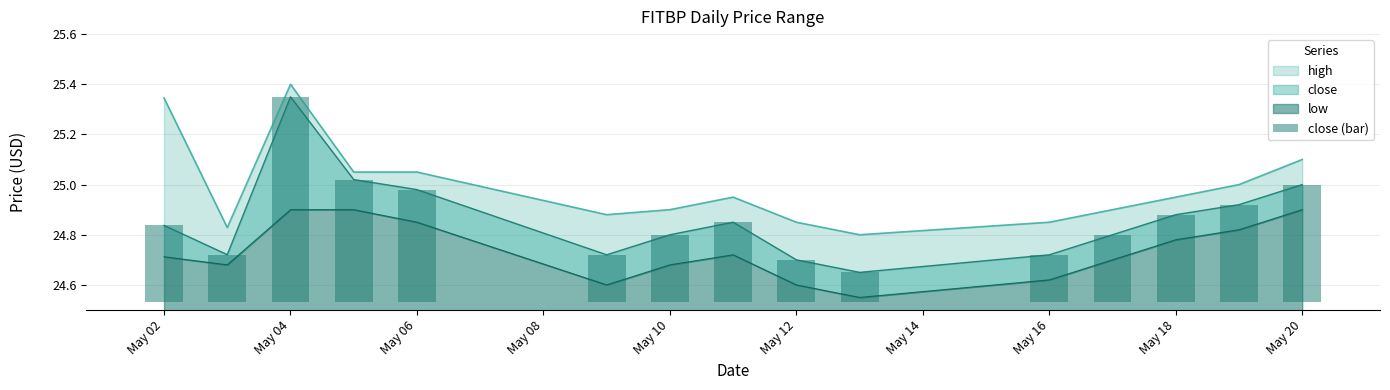

What is the difference between the maximum and minimum values?

0.7